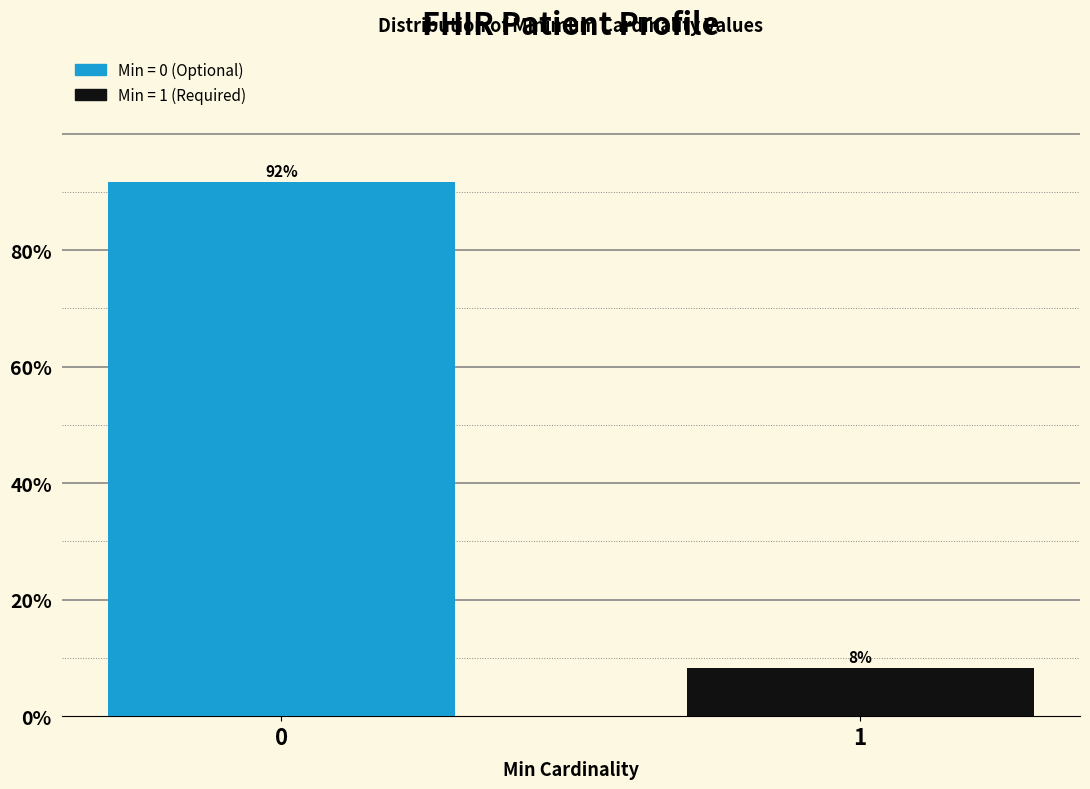

What is the approximate value at 0?

91.8